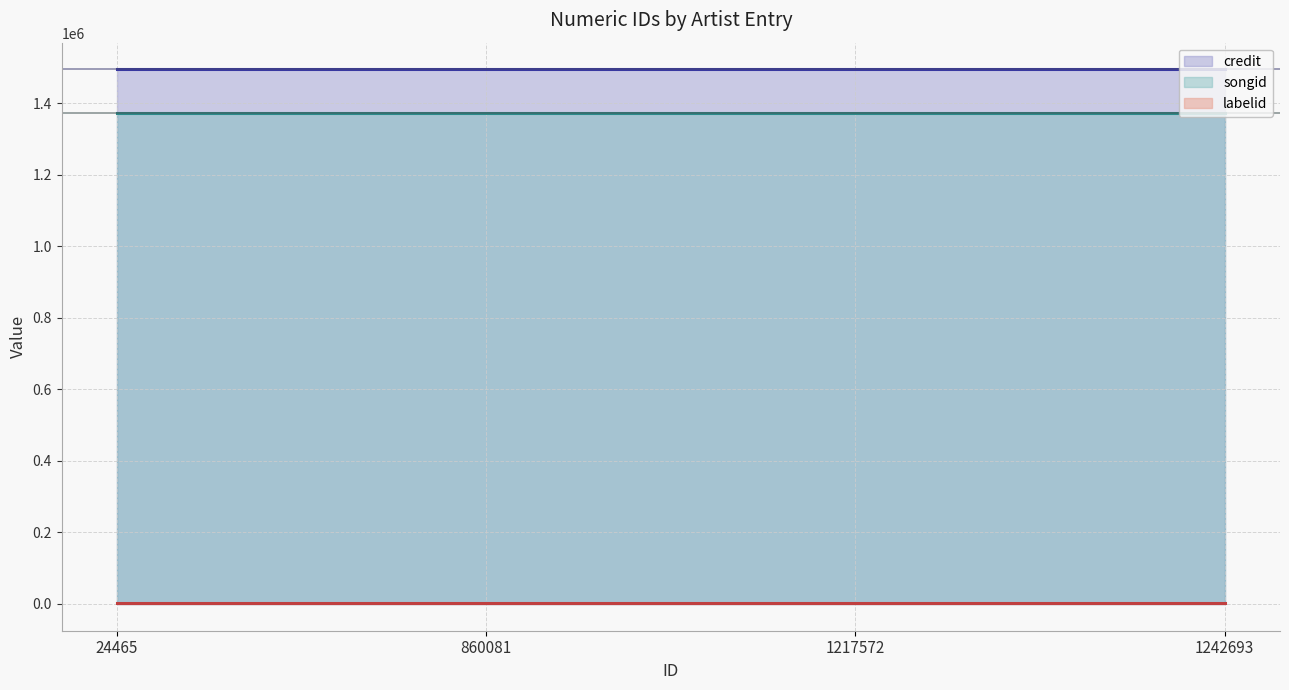

Which label corresponds to the largest value in the chart?

24465